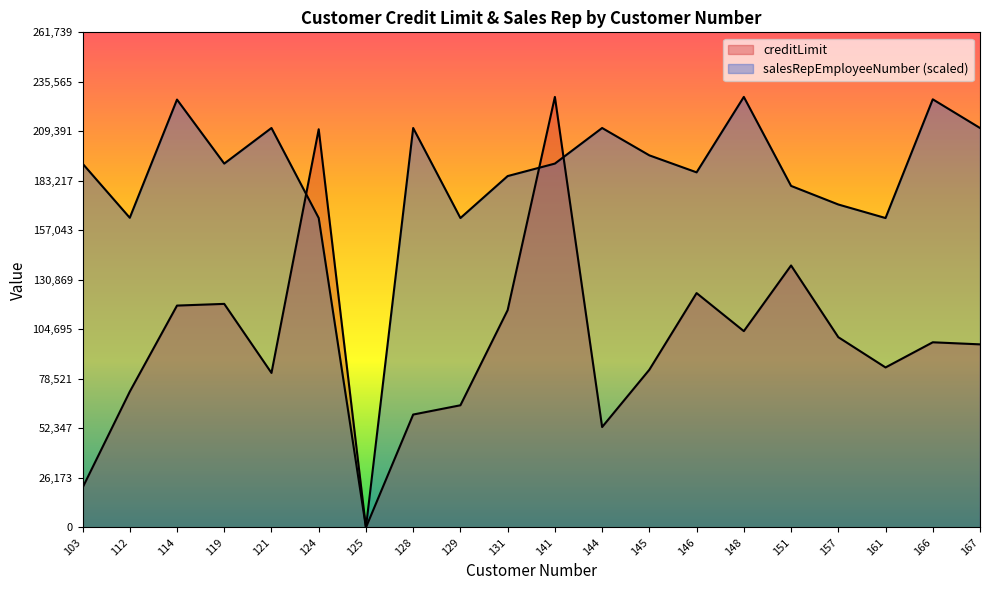

At which label does salesRepEmployeeNumber reach its peak?

148